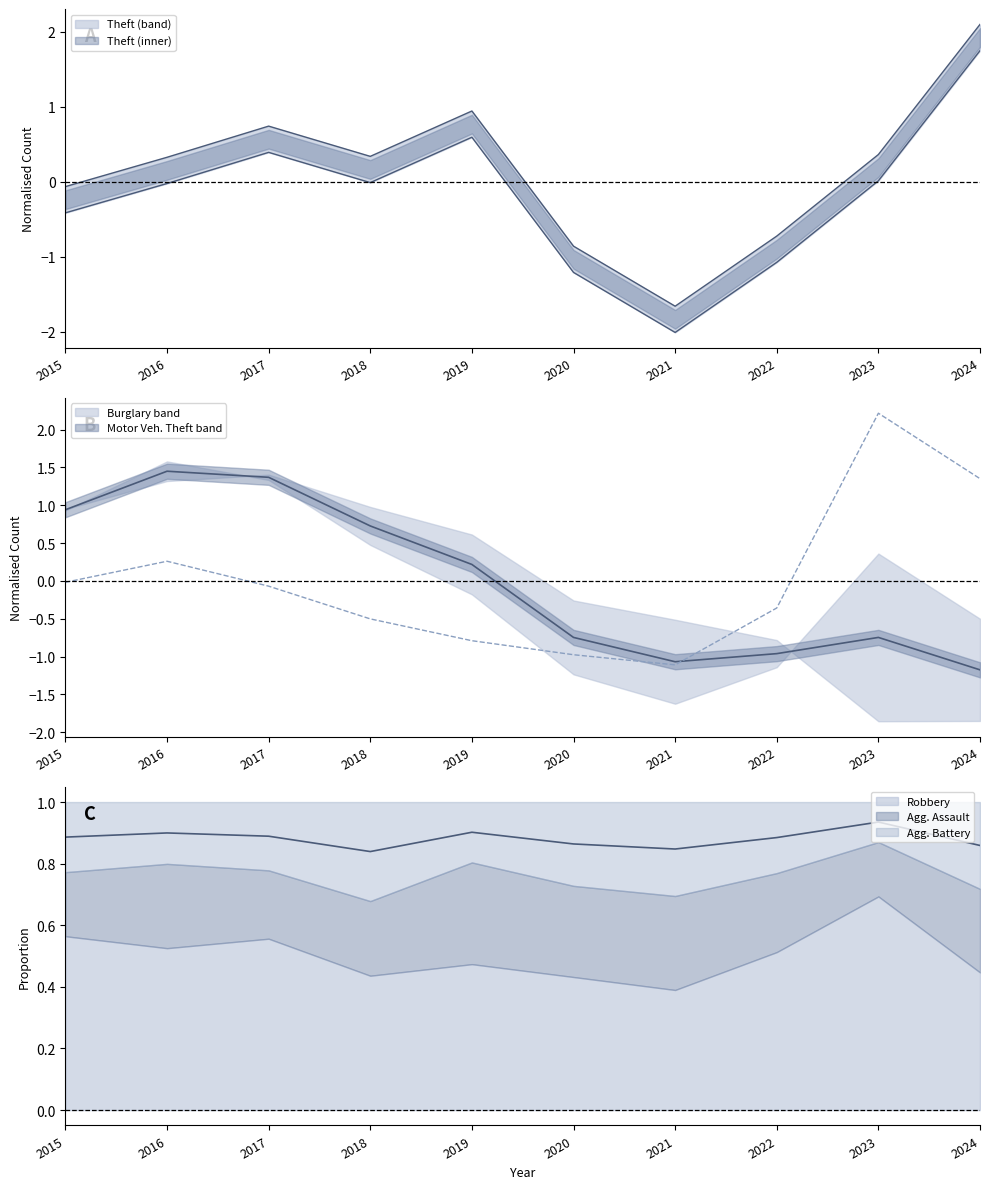

Which label corresponds to the smallest value in the chart?

2021